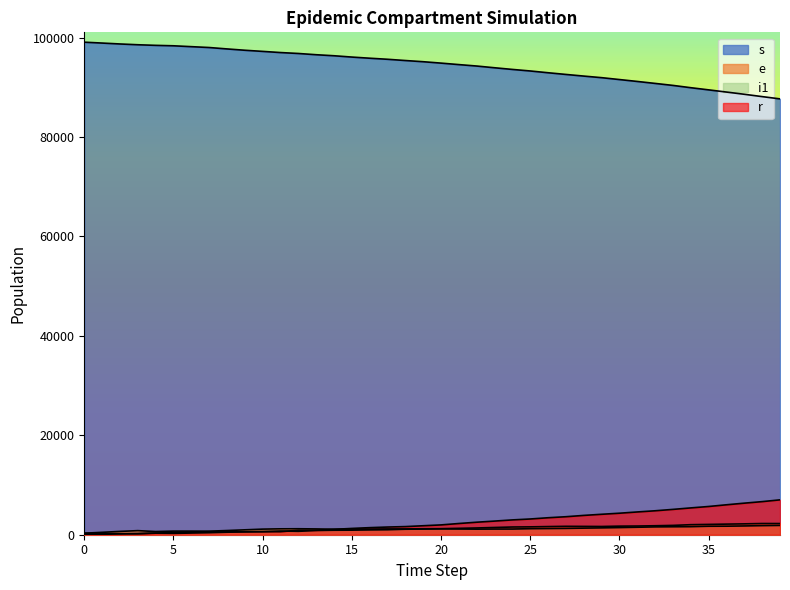

Is it true that r equals 8229 at 32?

False